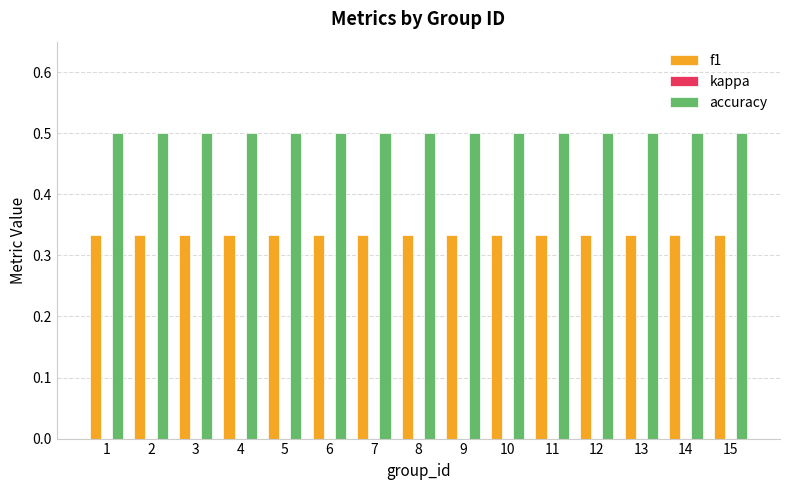

Is the value of accuracy at 6 greater than the value of f1 at 11?

Yes